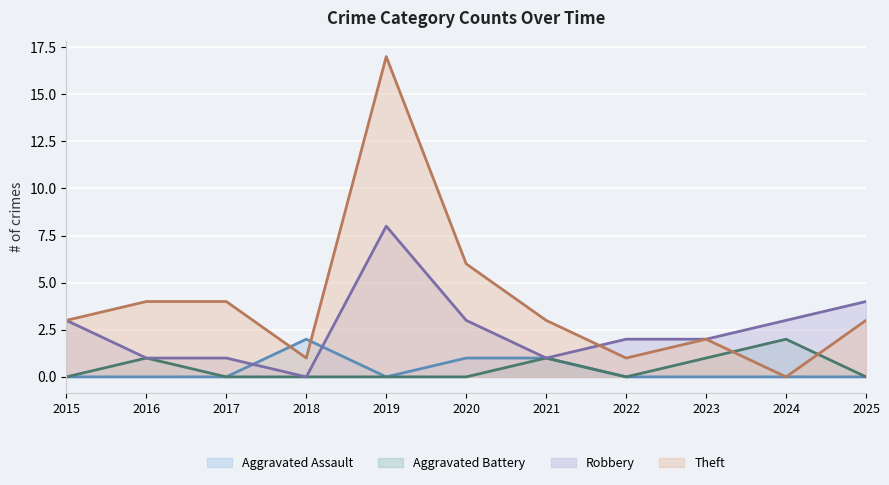

After their last crossing, which series has the higher values: Theft or Aggravated Battery?

Theft